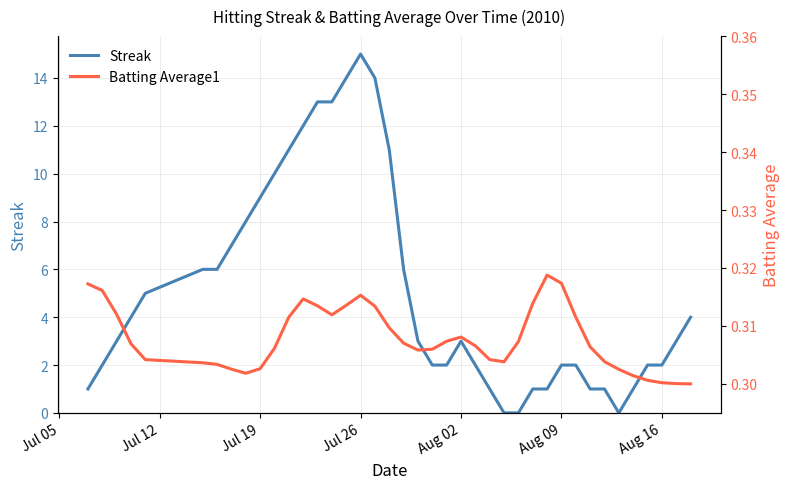

What is the maximum value for Streak?

15